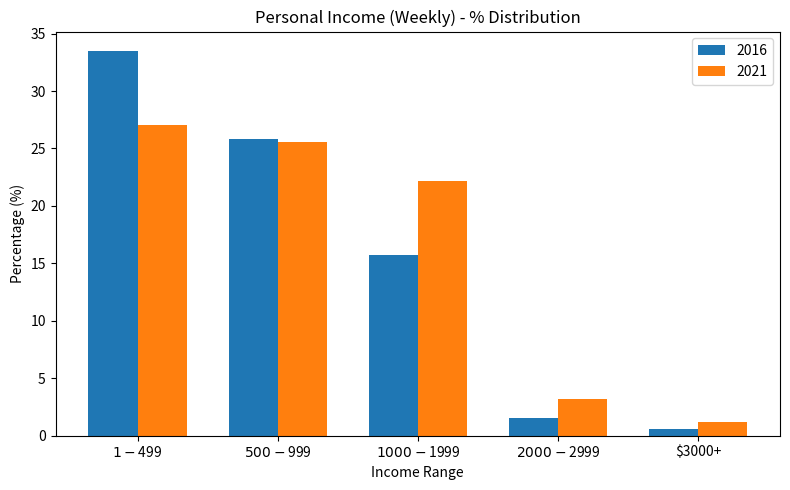

What position from the right is $2000-$2999?

2